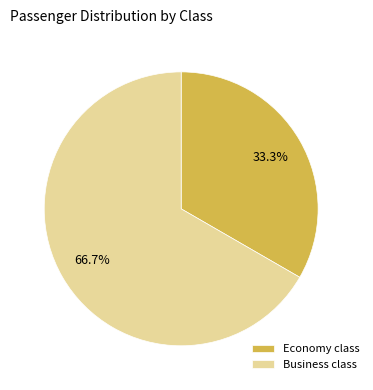

To the nearest percent, what is the difference between the Economy class and Business class slice percentages?

33%